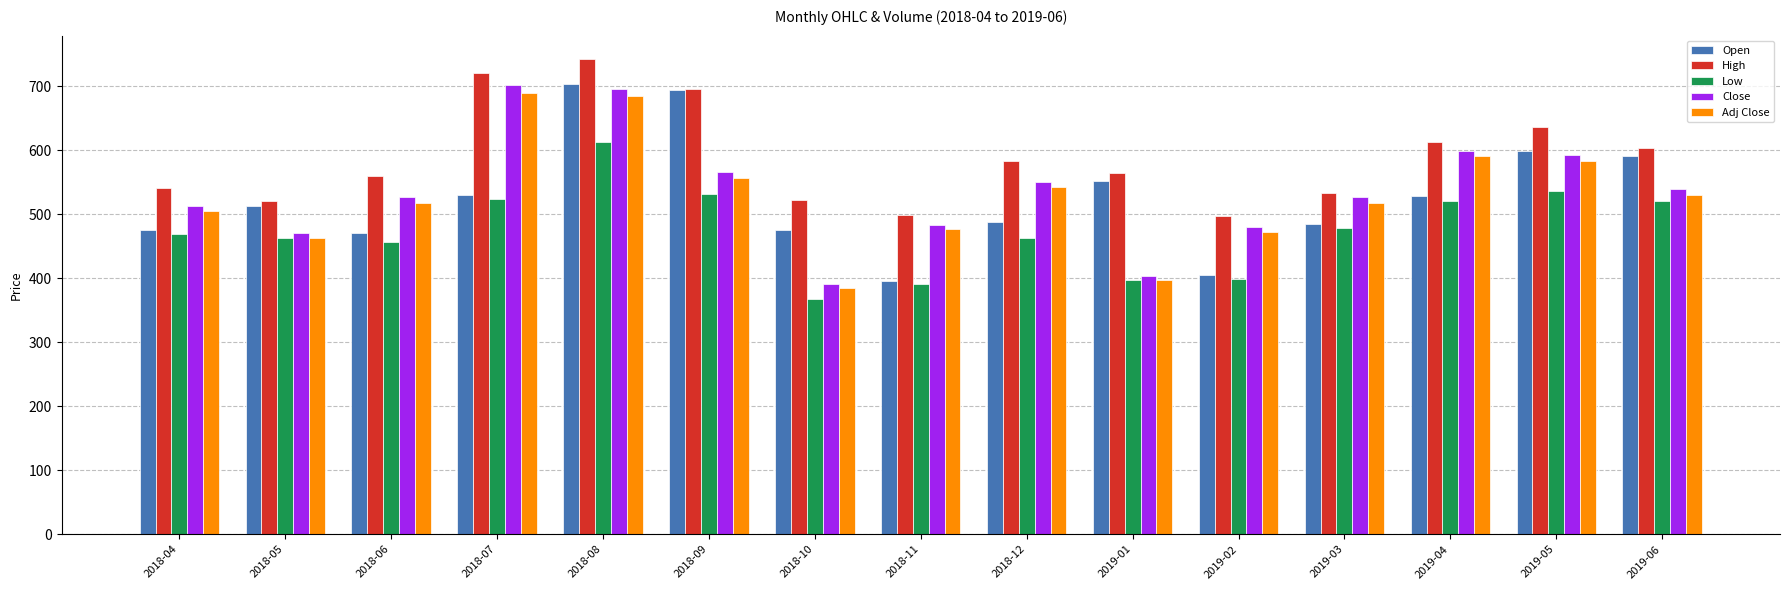

Which series has the largest total across all categories?

High